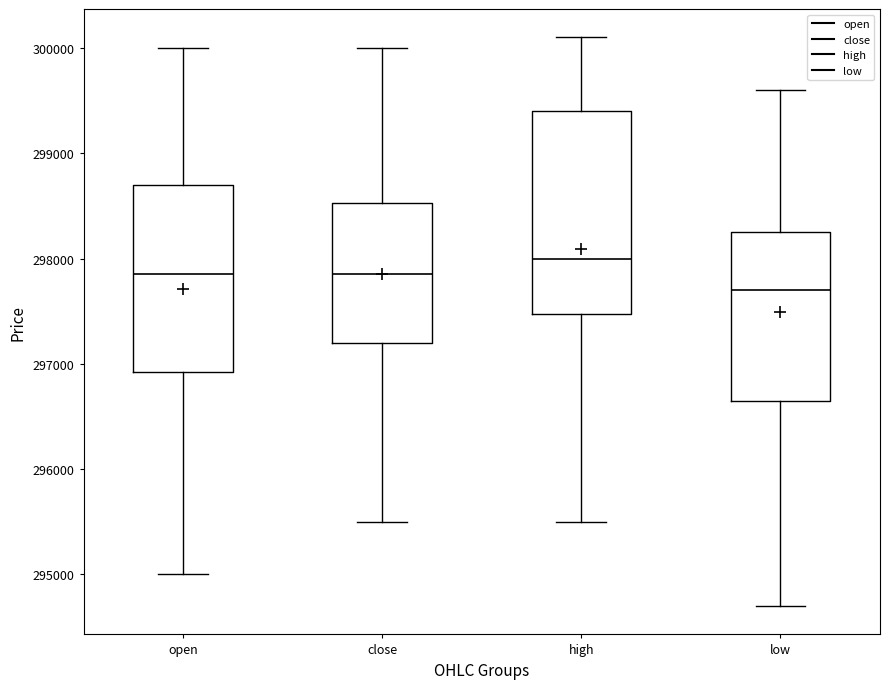

Reading left to right, read every box against the y-axis: the position of its median line, the range the box covers, and the ends of its whiskers. The values are not printed on the chart, so give them approximately, as read against the axis.

open: median 297900, box 296900 to 298700, whiskers 295000 to 300000
close: median 297900, box 297200 to 298500, whiskers 295500 to 300000
high: median 298000, box 297500 to 299400, whiskers 295500 to 300100
low: median 297700, box 296700 to 298300, whiskers 294700 to 299600